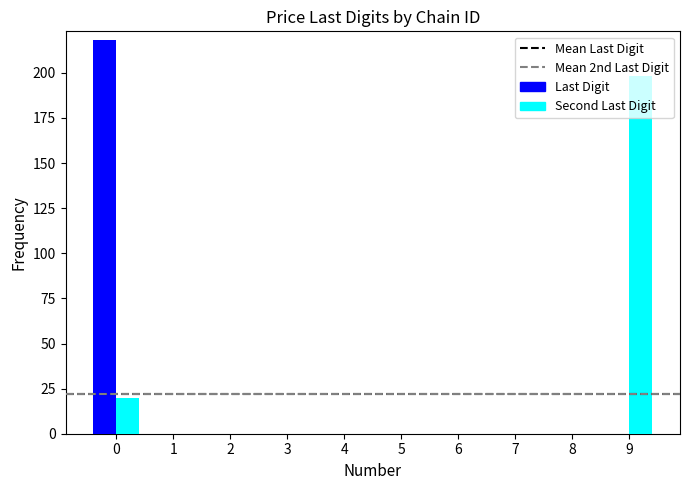

What is the maximum value shown in the chart?

218